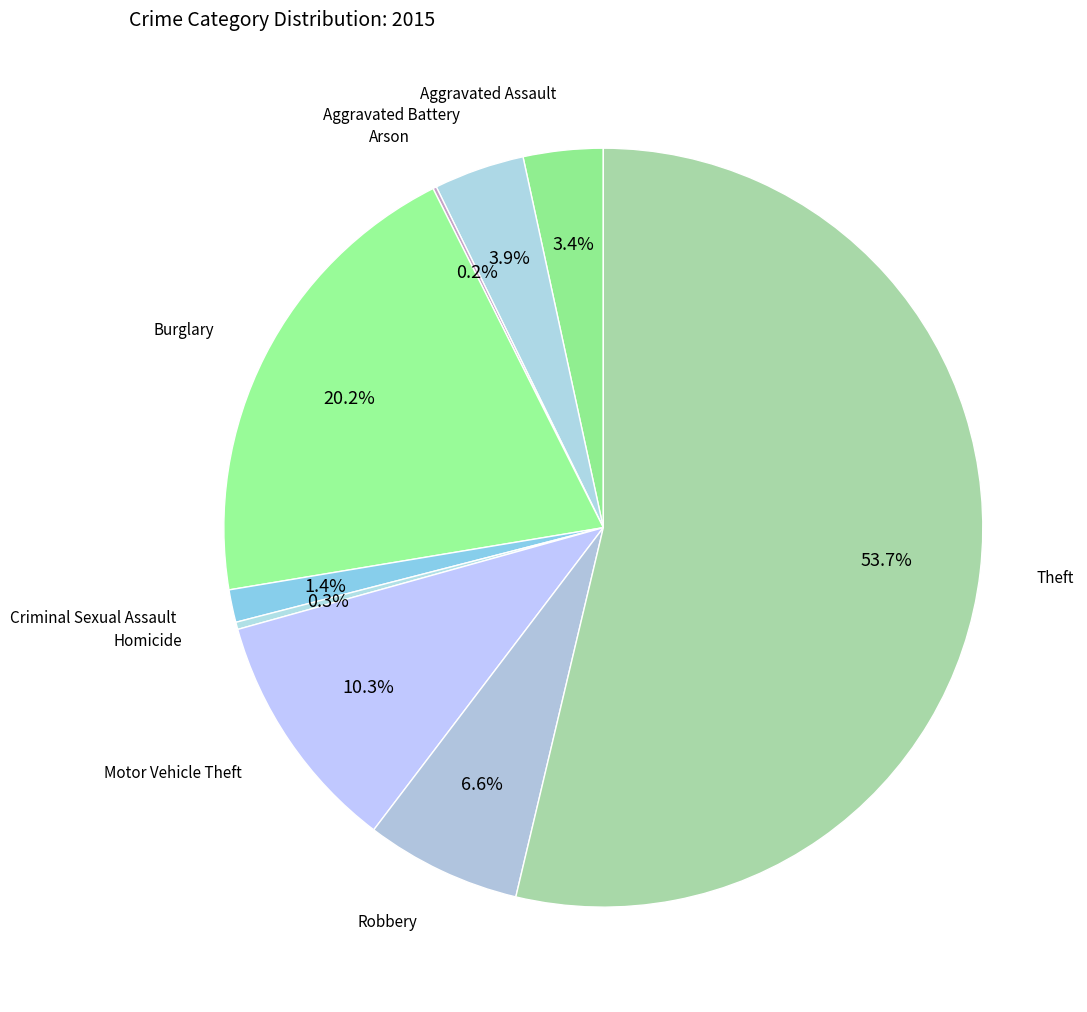

Rank the categories by value from lowest to highest.

Arson, Homicide, Criminal Sexual Assault, Aggravated Assault, Aggravated Battery, Robbery, Motor Vehicle Theft, Burglary, Theft